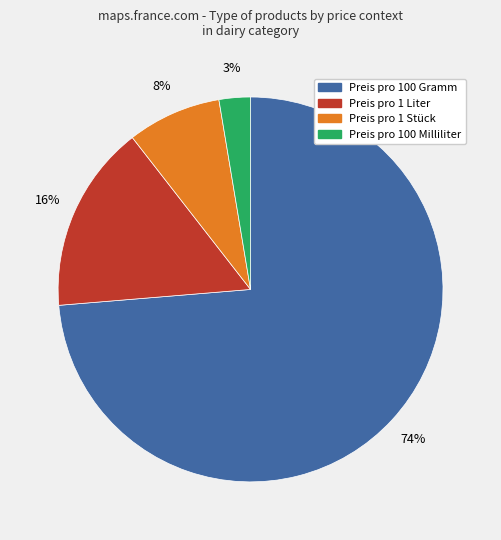

Count the number of slices in the pie.

4